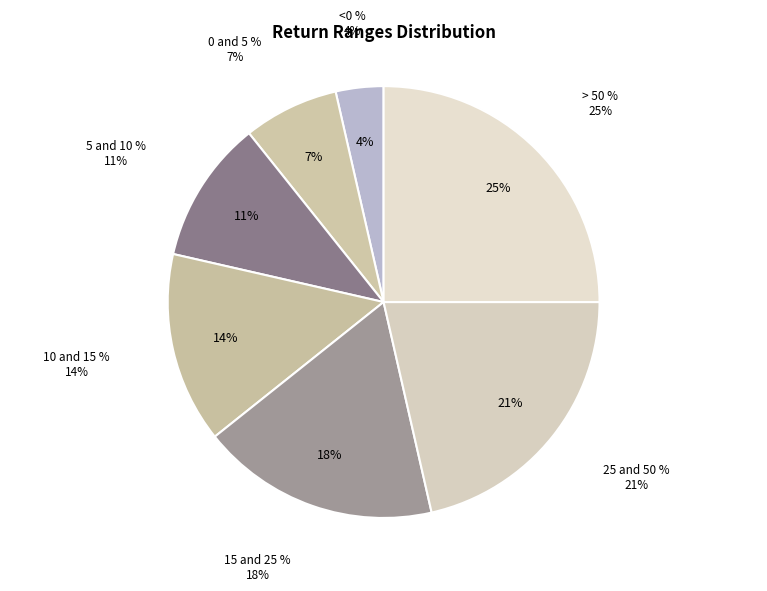

Is 25 and 50 % the majority of the pie?

No